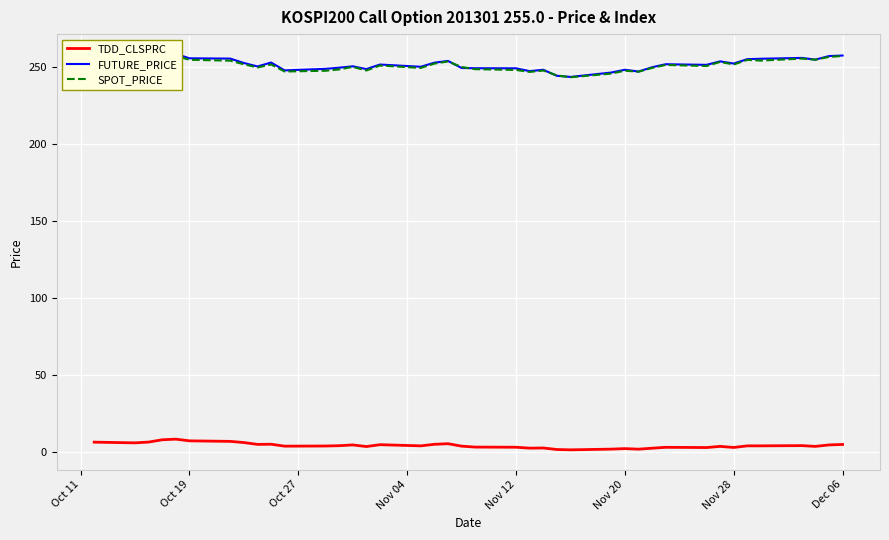

What is the maximum value for TDD_CLSPRC?

8.5